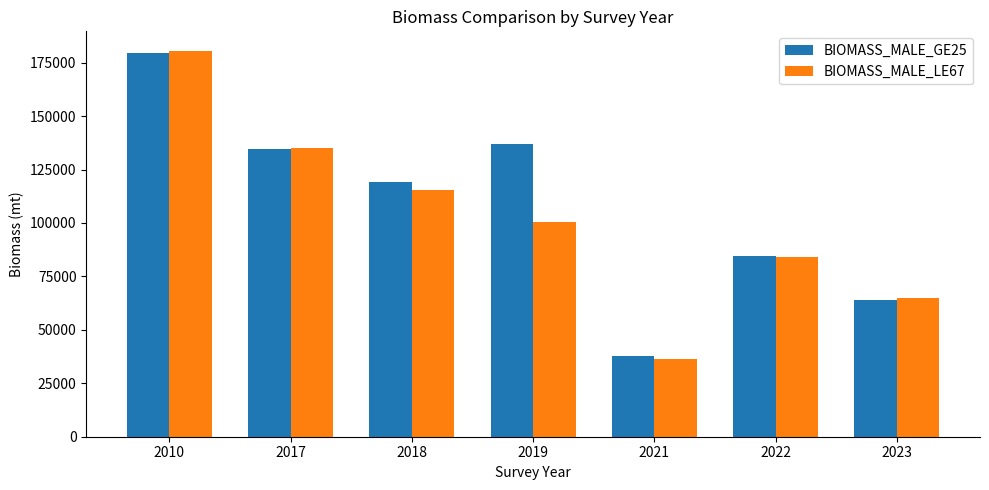

True or false: BIOMASS_MALE_LE67 has a value of 111156.3 at 2023.

False